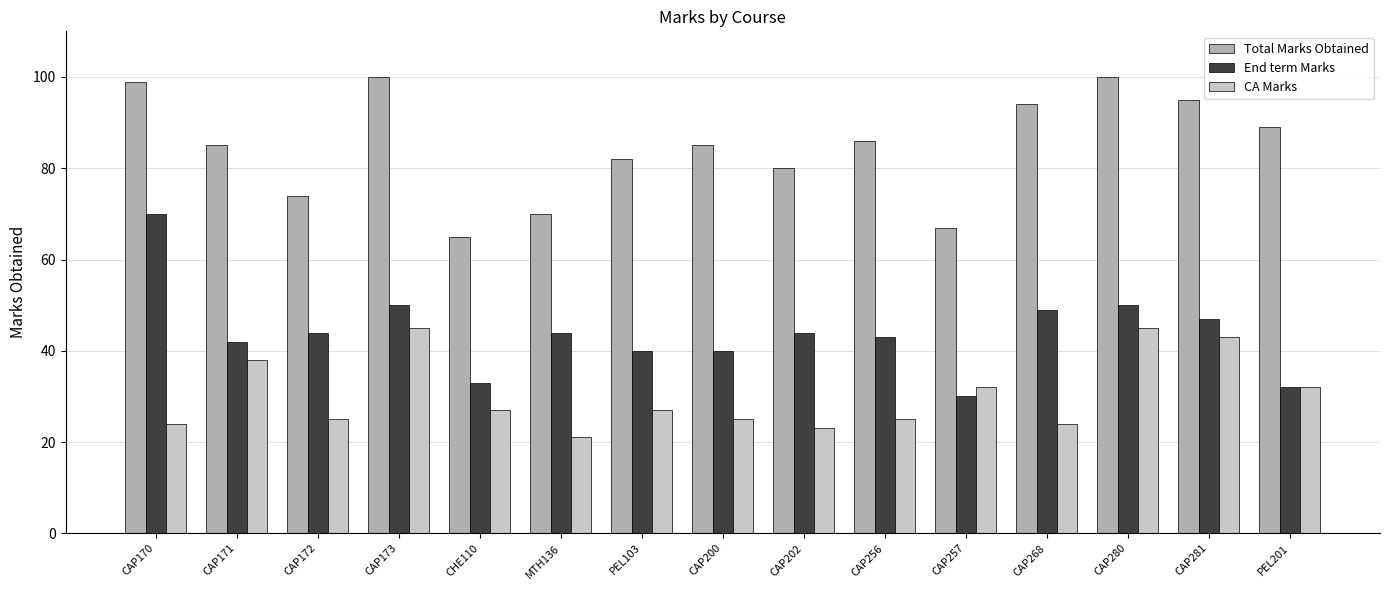

What are all the series names shown in the legend?

Total Marks Obtained, End term Marks, CA Marks